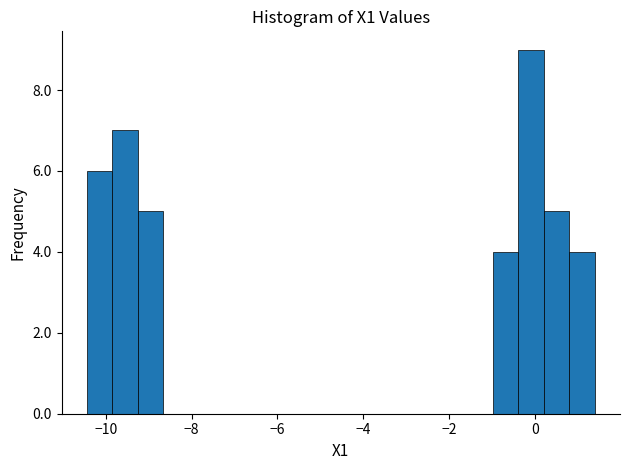

Read against the x-axis, roughly where is the centre of the tallest bar?

0.0